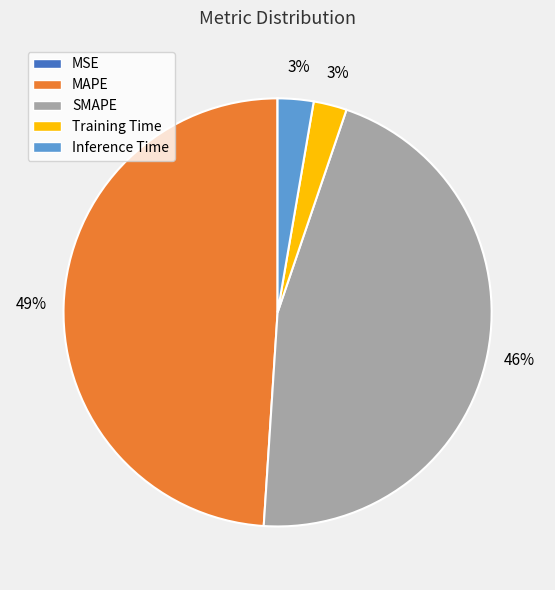

Does any single category account for the majority?

No